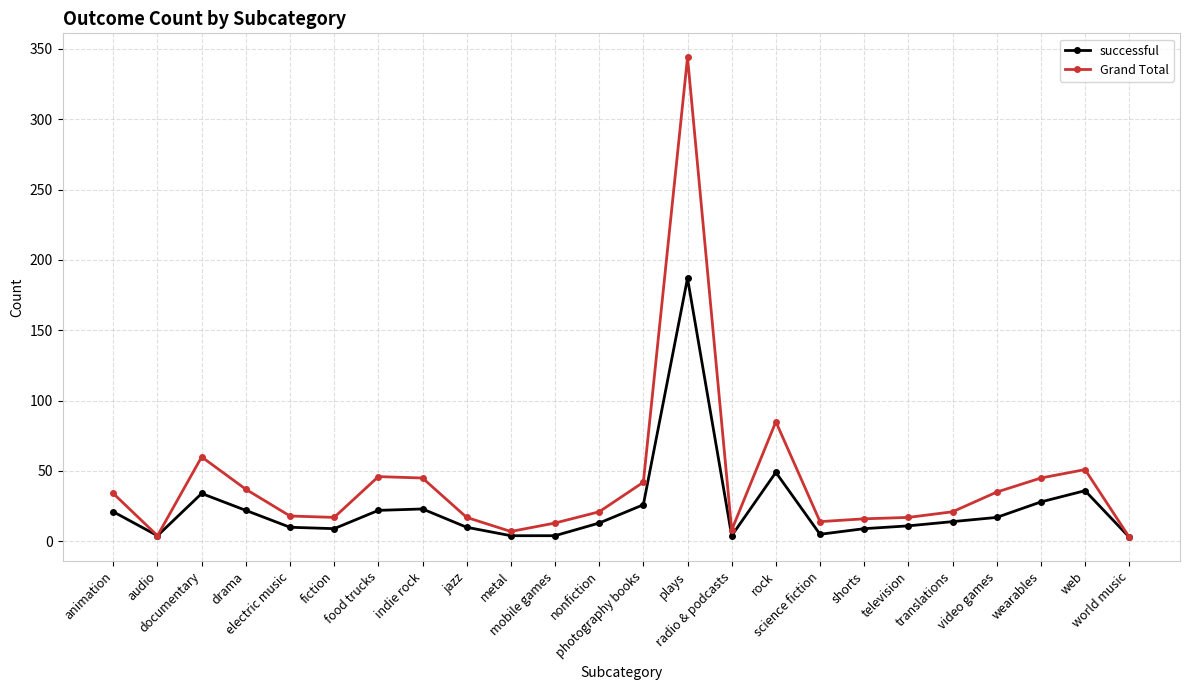

What is the smallest value displayed?

3